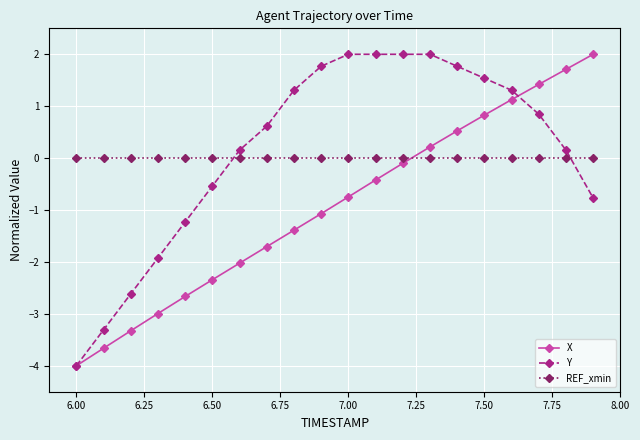

How many data points does each series have?

20